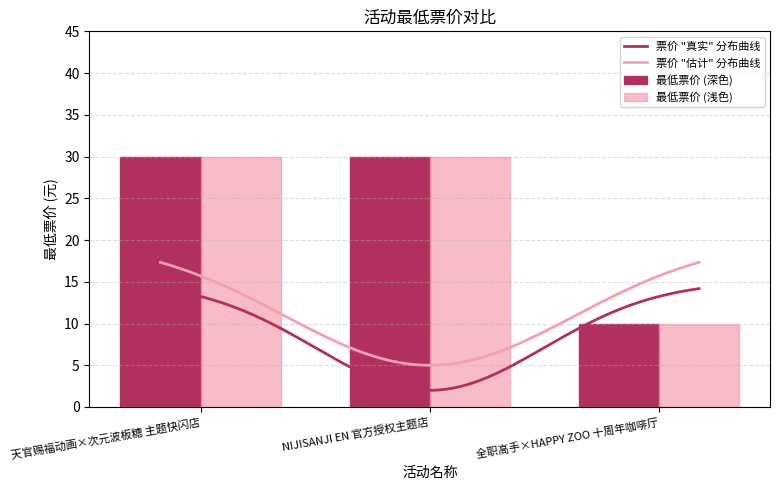

What is the value of the 2nd bar from the left?

30